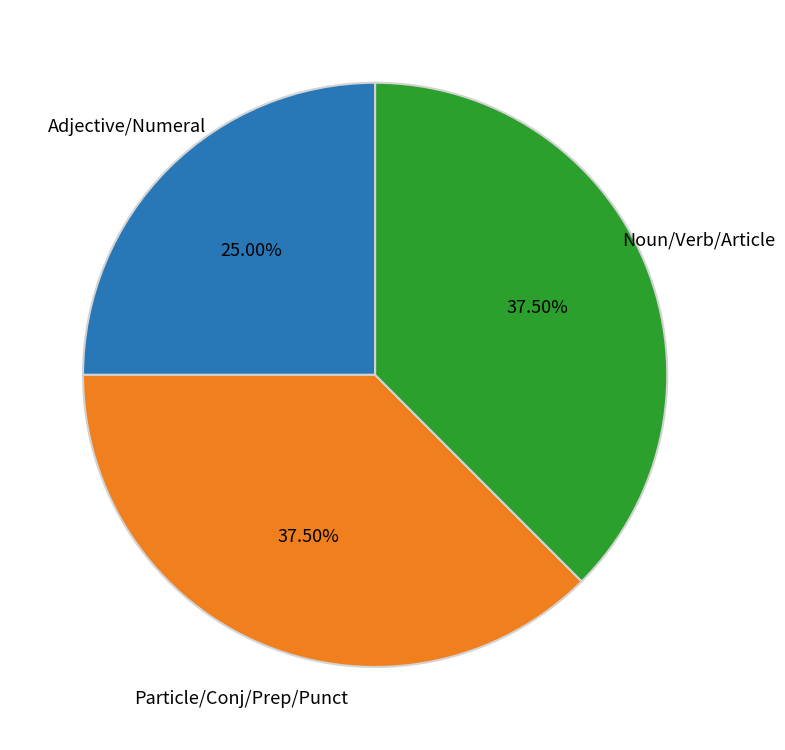

Is there a majority slice in this chart?

No